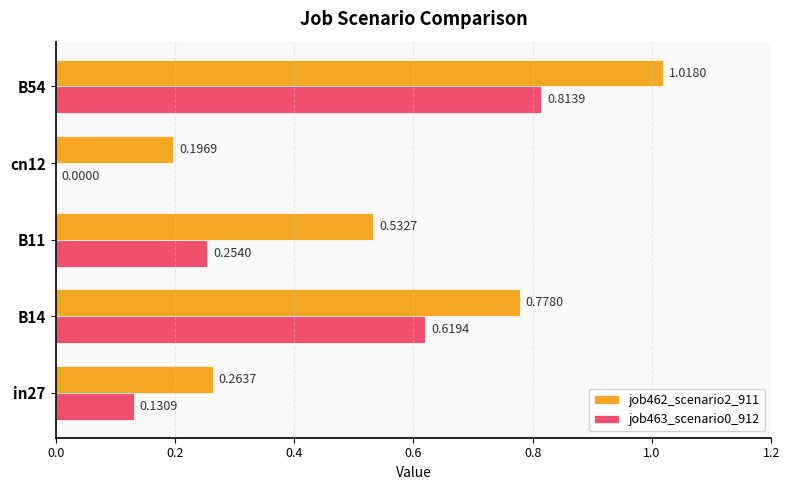

What is the sum of all job462_scenario2_911 values?

2.8